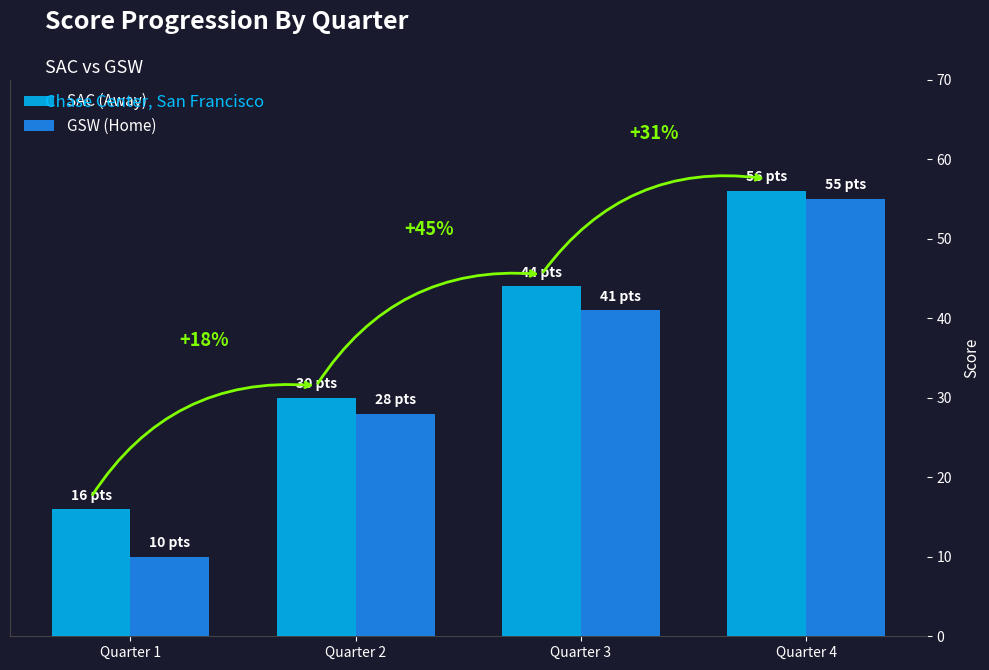

Which category has the lowest value in the GSW (Home) series?

Quarter 1